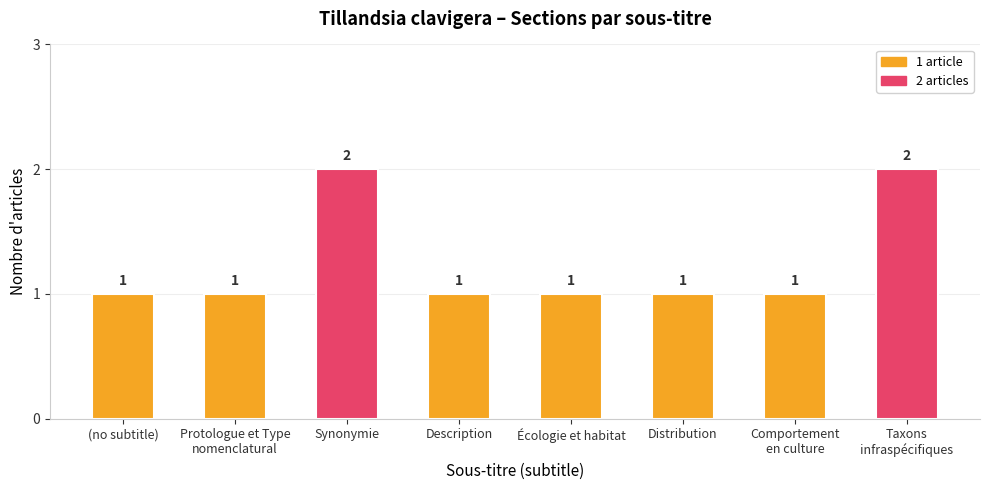

Reading right to left, transcribe all the data shown in this chart.

Taxons
infraspécifiques=2	Comportement
en culture=1	Distribution=1	Écologie et habitat=1	Description=1	Synonymie=2	Protologue et Type
nomenclatural=1	(no subtitle)=1